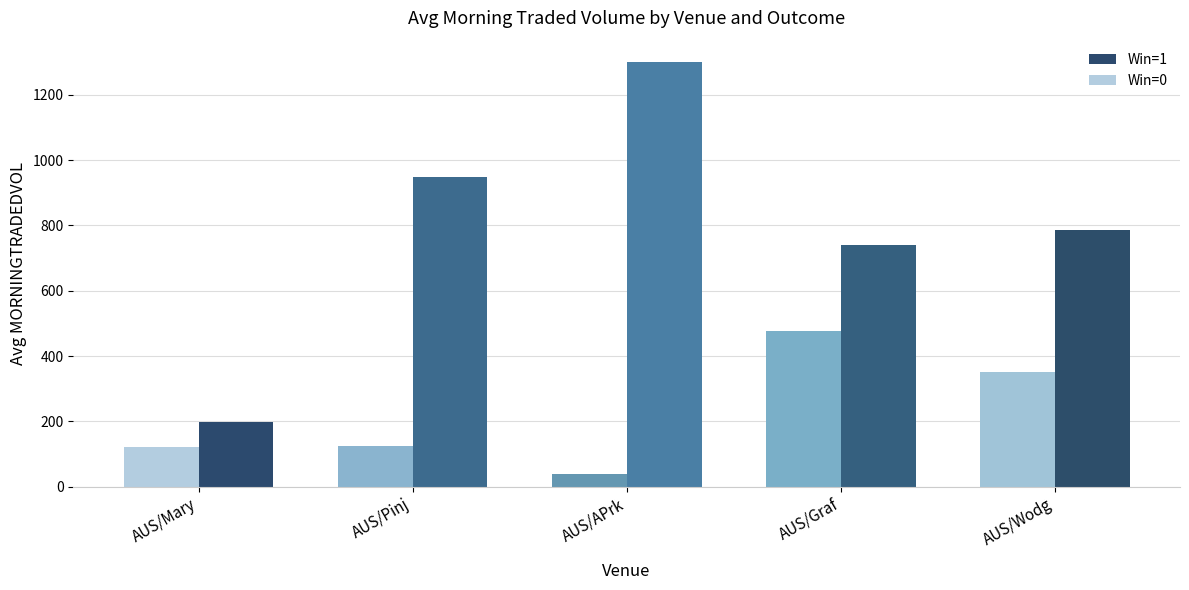

Are the bars grouped side by side (vs. stacked)?

Yes